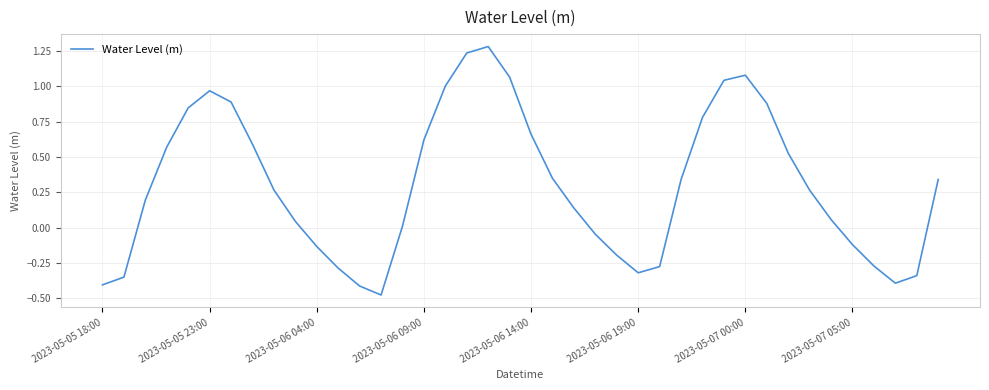

How many series are shown in this chart?

1